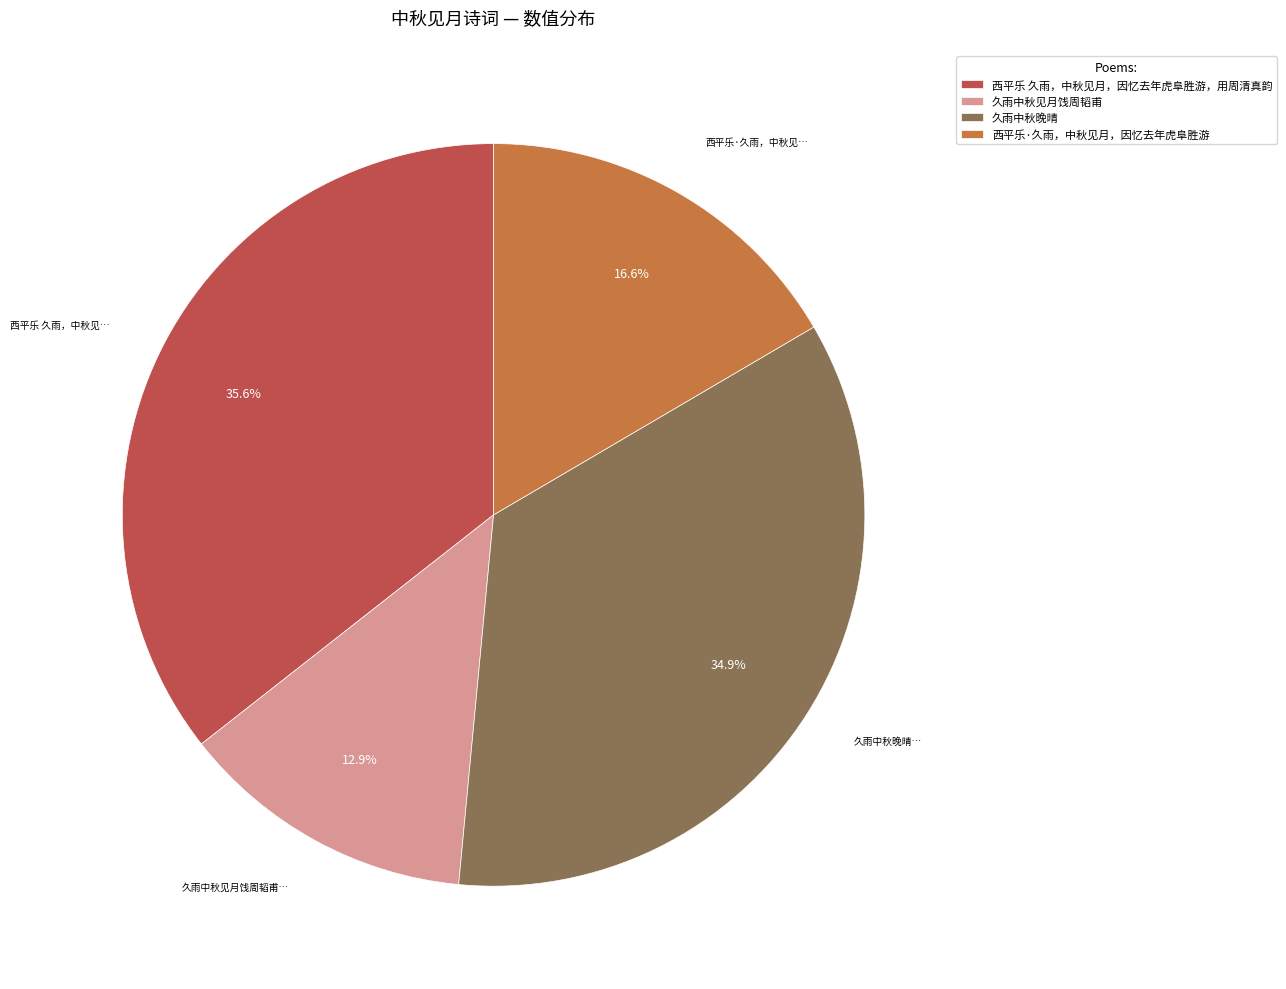

The 西平乐 久雨，中秋见月，因忆去年虎阜胜游，用周清真韵 slice represents 36% of the pie. True or false?

True